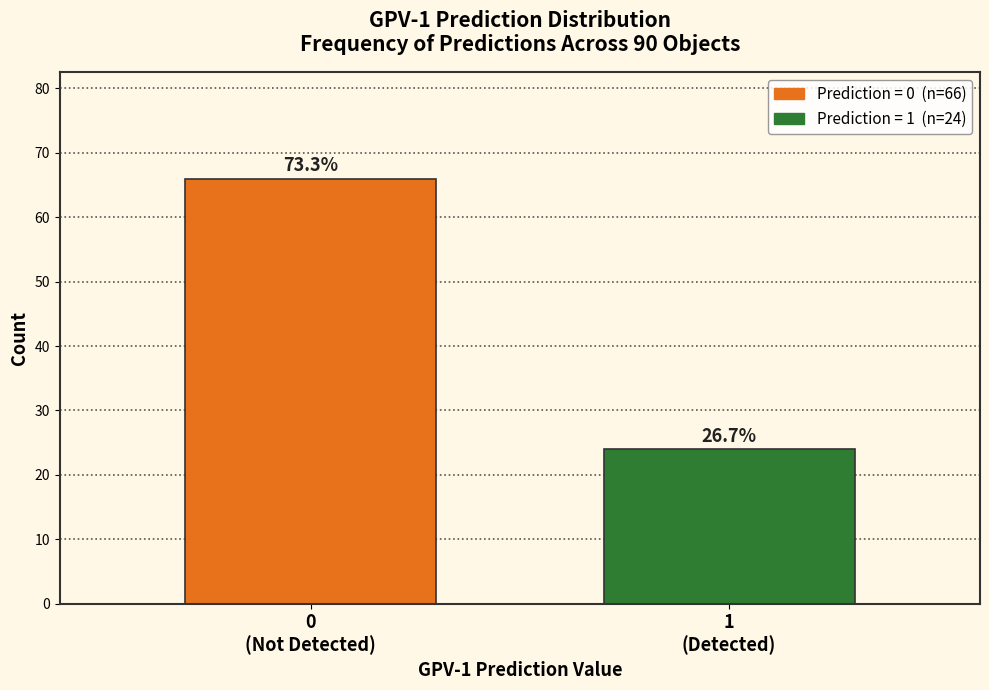

How many bars are there in total?

2